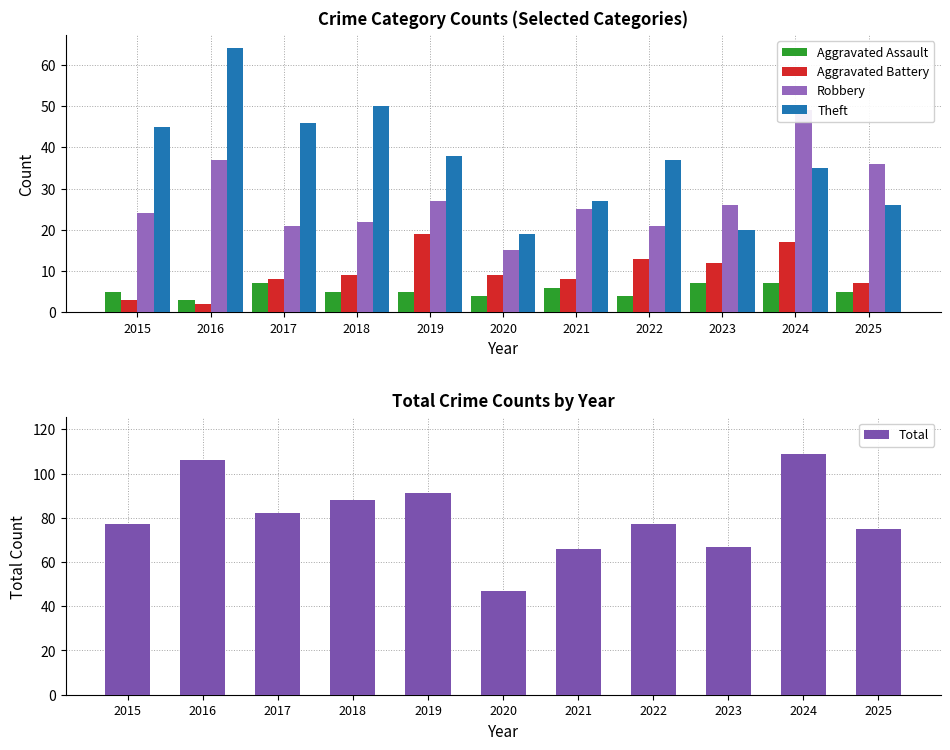

At which category does the chart reach its peak across all series?

2024